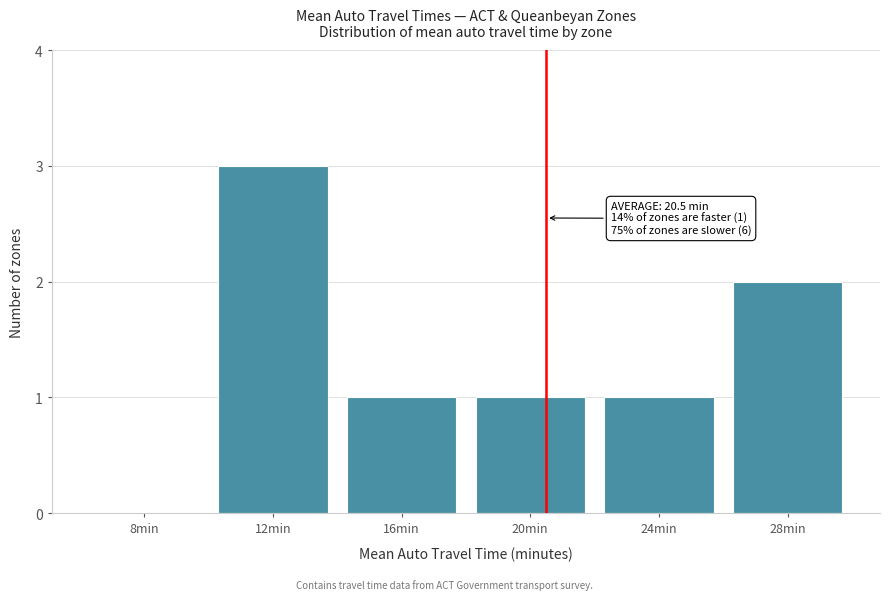

Reading left to right, transcribe all the data shown in this chart.

8min=0	12min=3	16min=1	20min=1	24min=1	28min=2